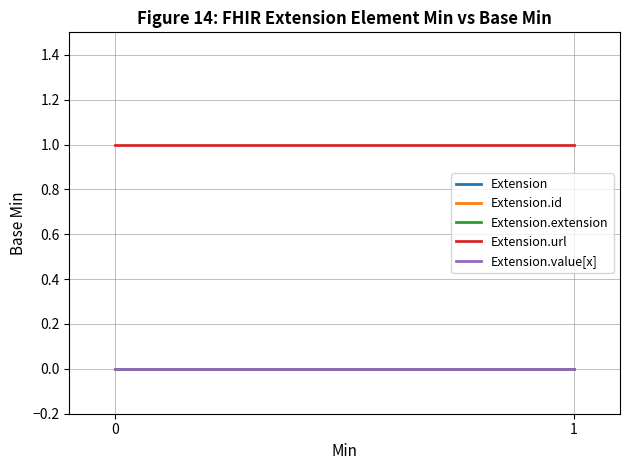

Is the value of Extension.value[x] at 0 greater than the value of Extension.extension at 1?

No